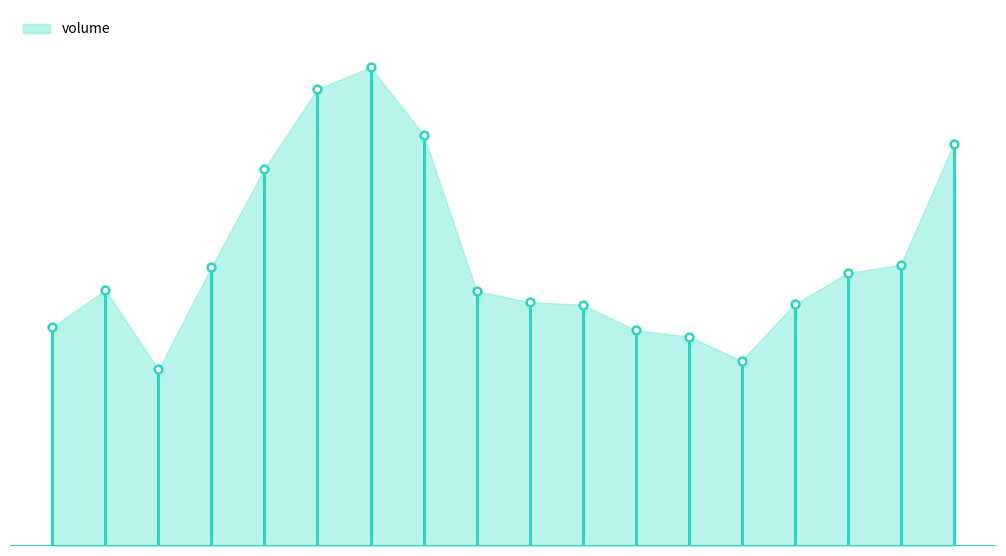

Between 2022-11-09 and 2022-11-10, which is larger?

2022-11-10